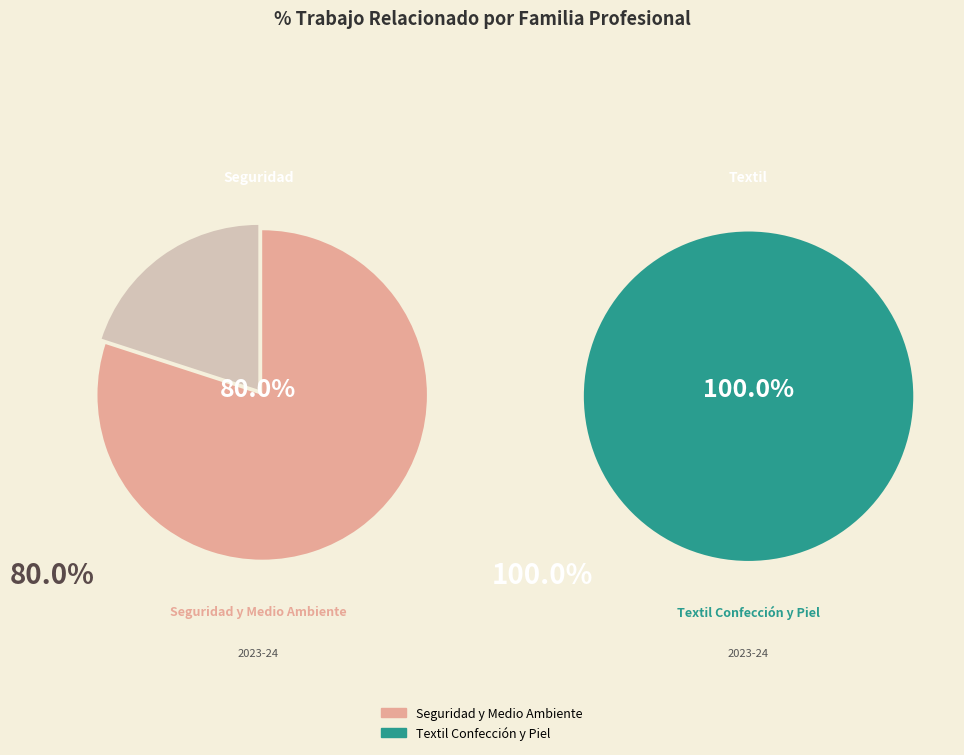

Rank the categories by value from highest to lowest.

Textil Confección y Piel, Seguridad y Medio Ambiente